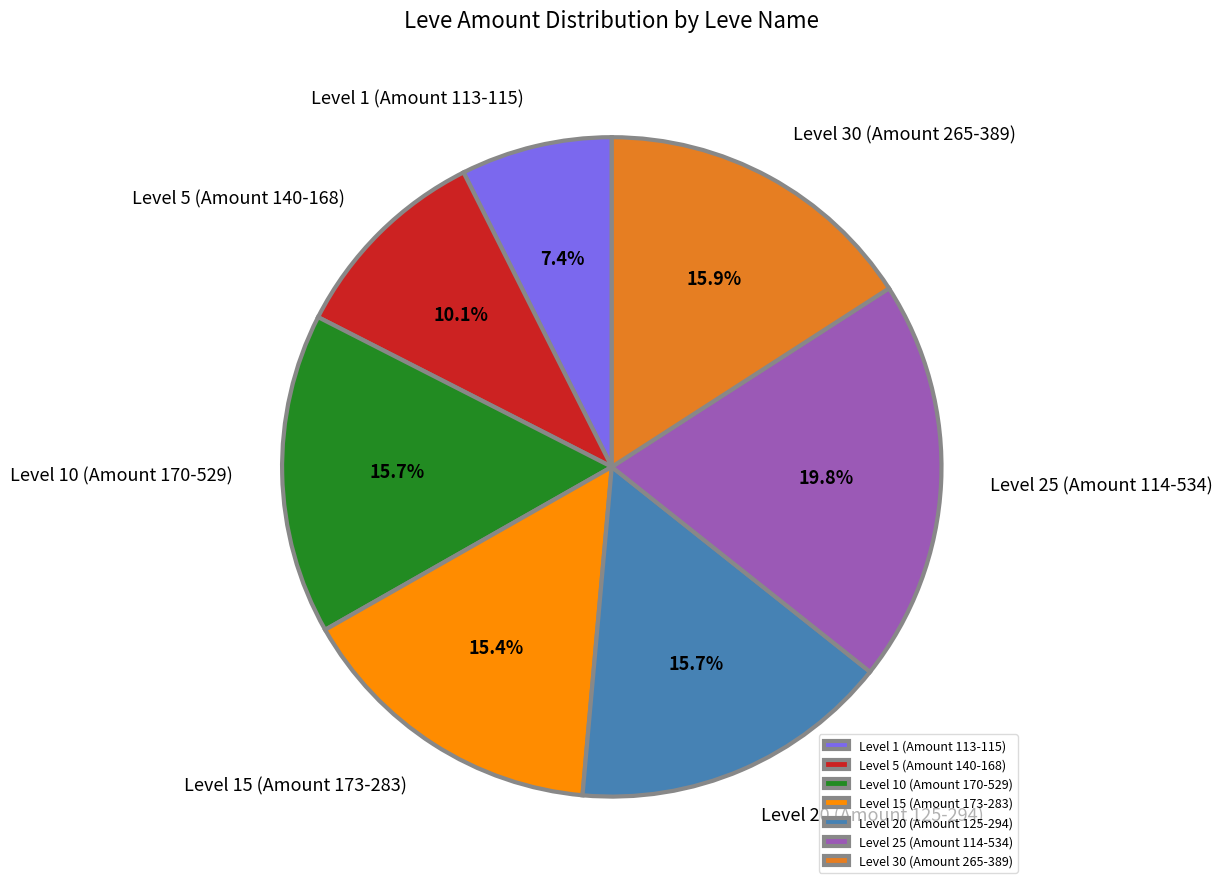

What is the largest slice in the pie chart?

Level 25 (Amount 114-534)